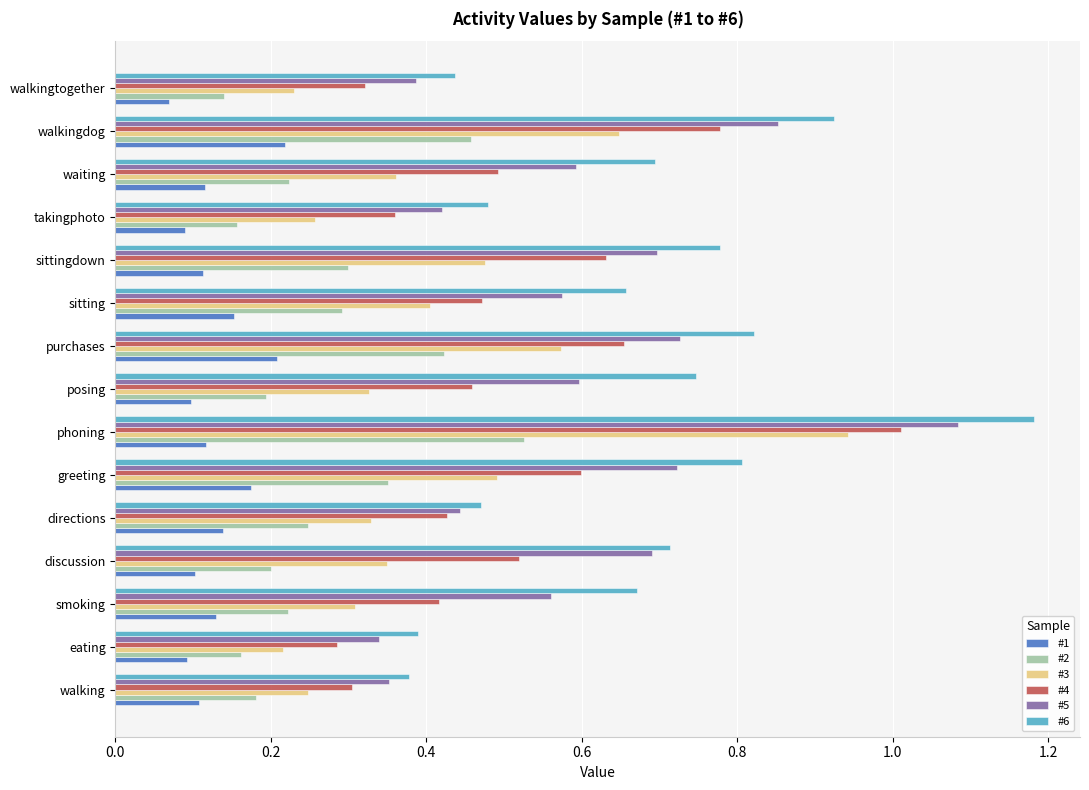

Which series has the largest range (max minus min)?

#6